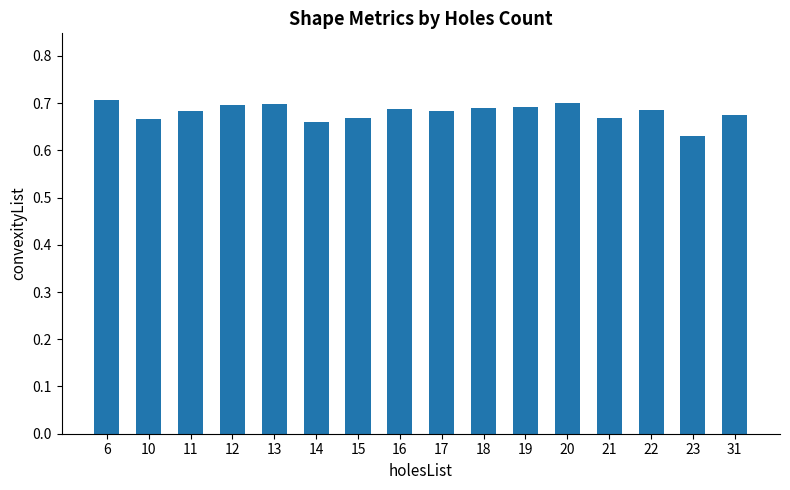

Does the chart contain stacked bars?

No